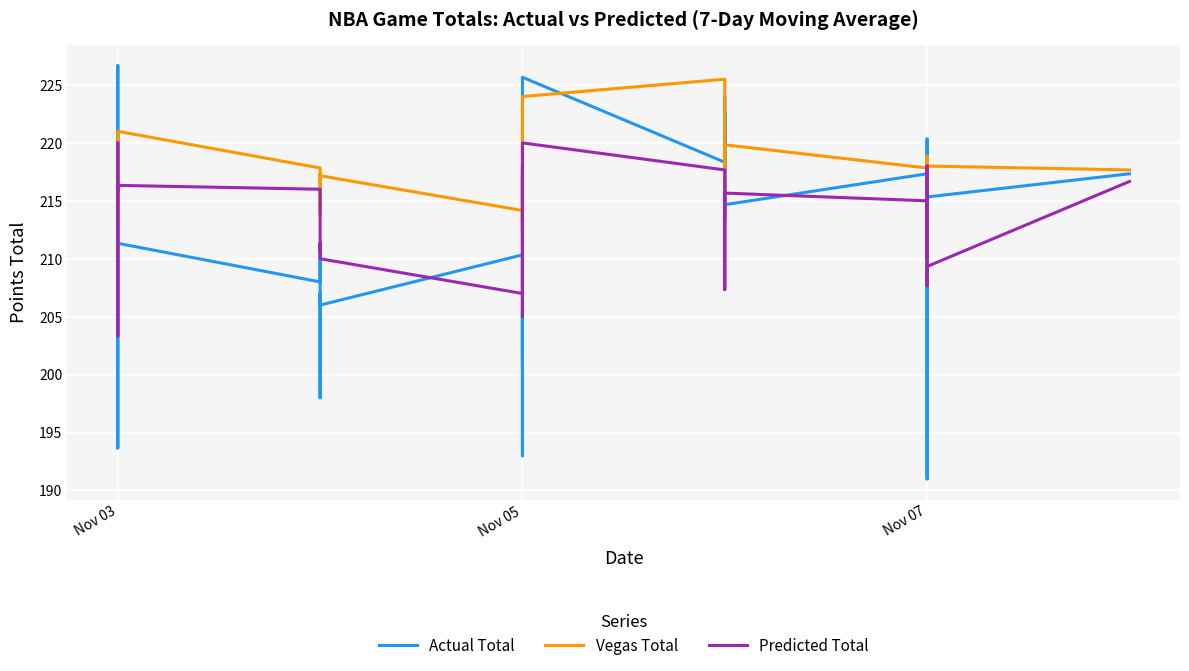

Rank the series by their maximum value, from lowest to highest.

Predicted Total, Vegas Total, Actual Total